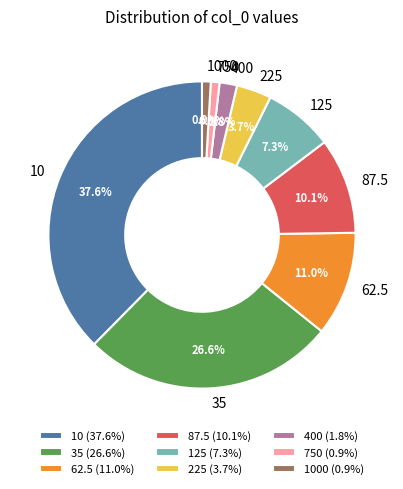

Approximately how many times larger is the value at 125 compared to 750?

8.0